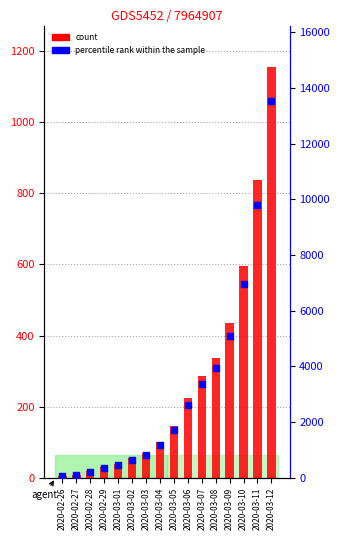

At which category is the sum across all series the highest?

2020-03-12